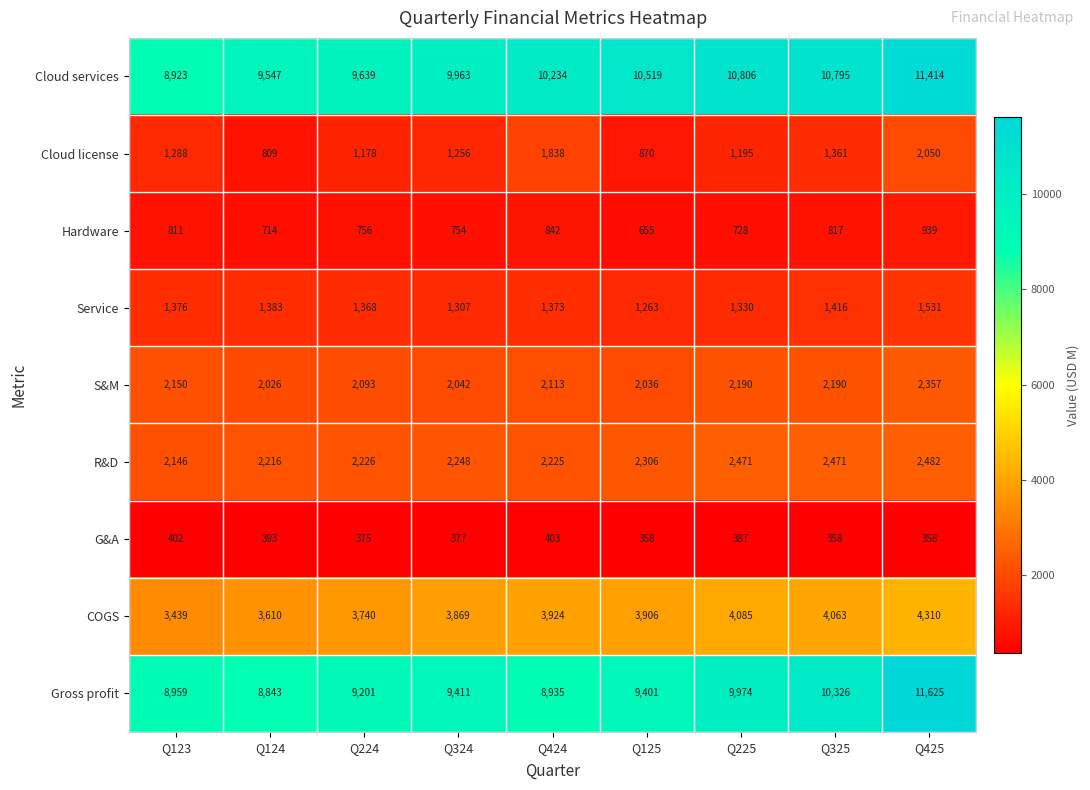

Rank the series at Q425 from highest to lowest value.

Gross profit, Cloud services, COGS, R&D, S&M, Cloud license, Service, Hardware, G&A